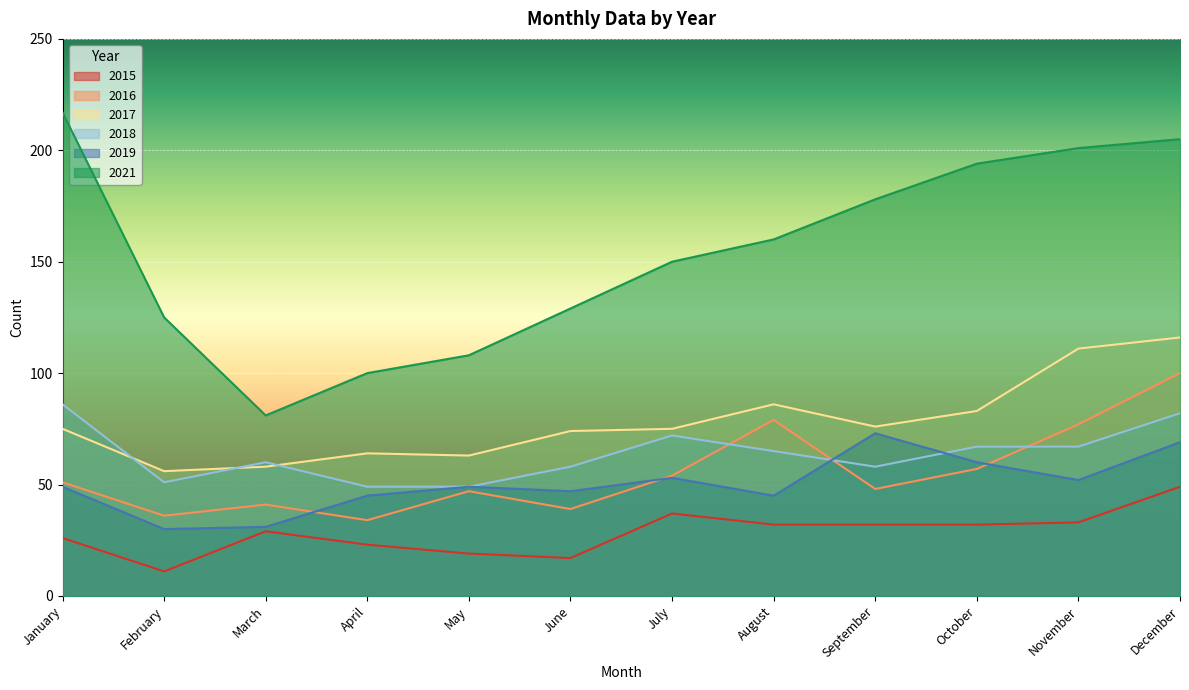

What is the sum of all 2017 values?

937